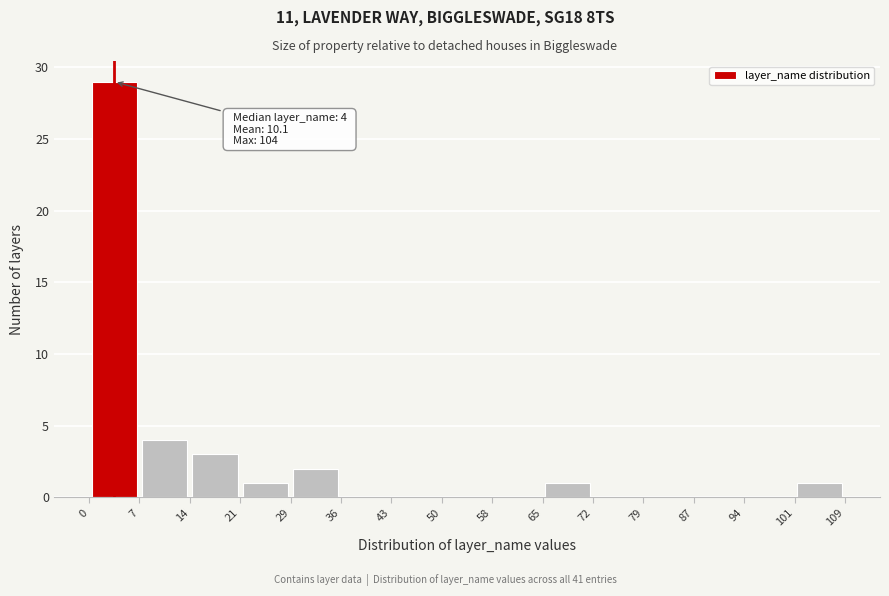

Which range on the x-axis has the tallest bar?

0 to 7